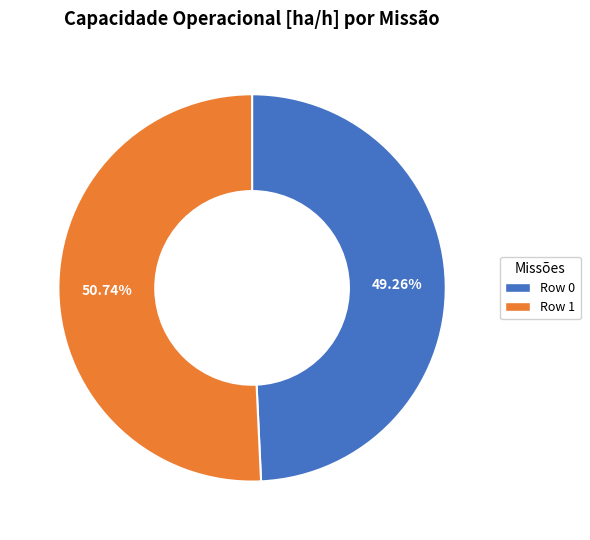

Rank the categories by value from lowest to highest.

Row 0, Row 1